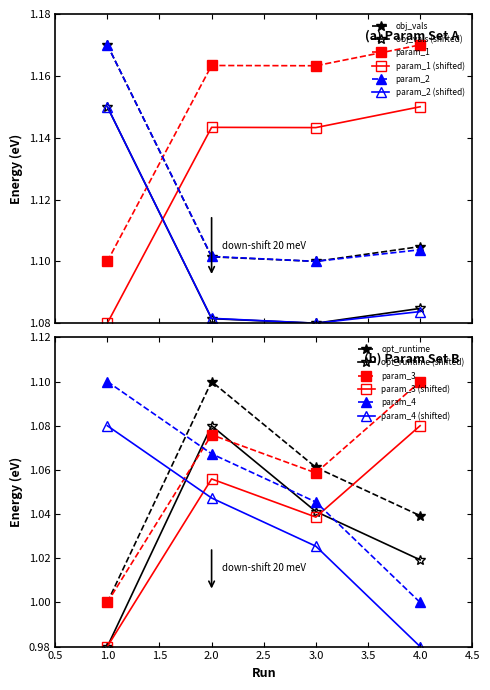

The value of obj_vals at 1 is 1.5. True or false?

False